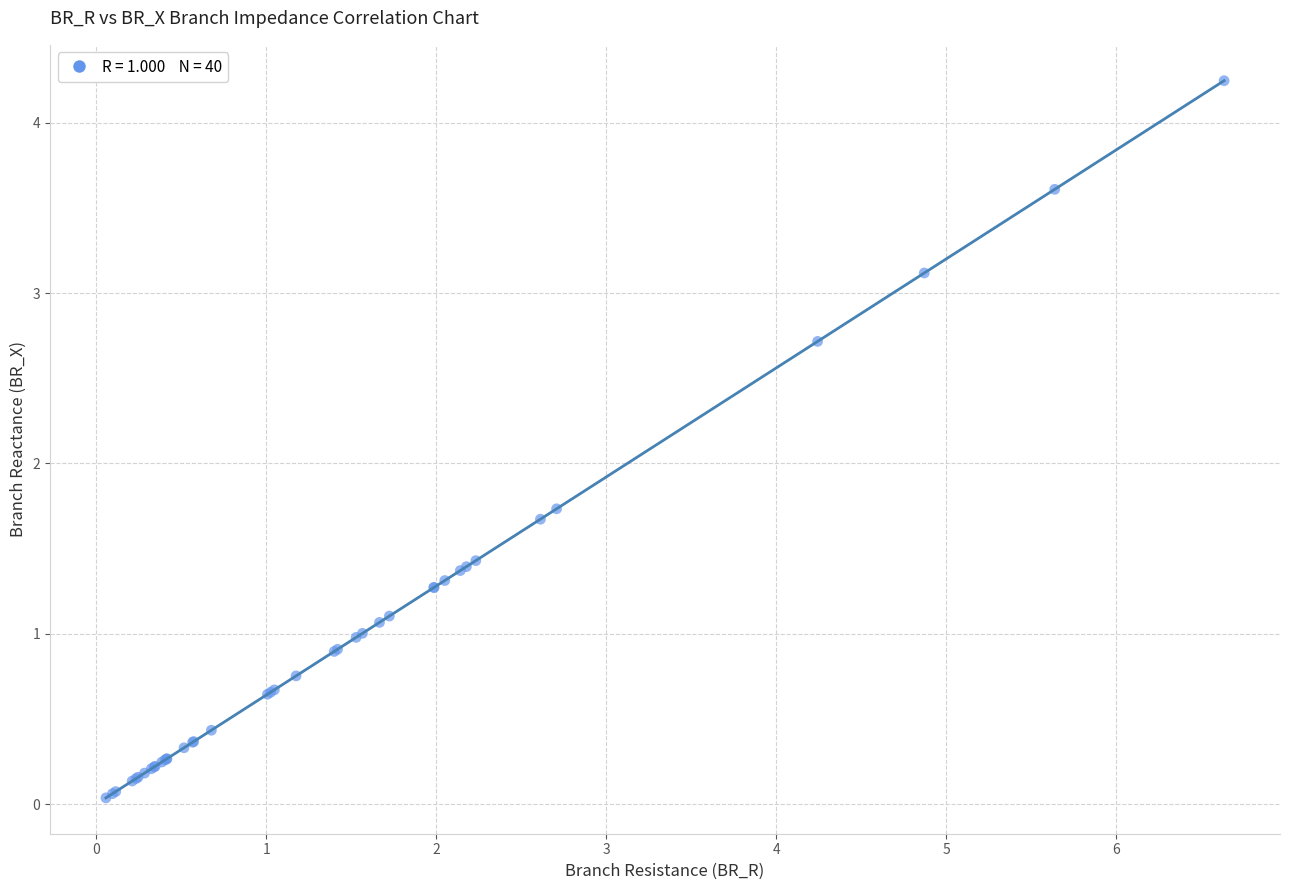

What Y value in the scatter plot is closest to 2?

1.7